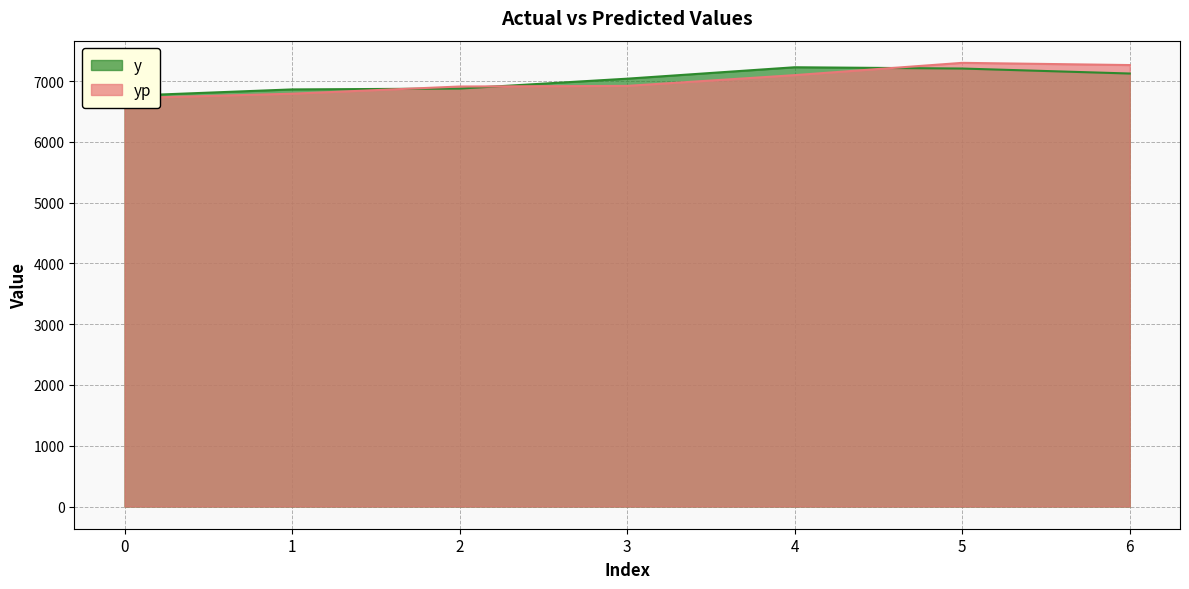

True or false: yp and y cross at least once.

True